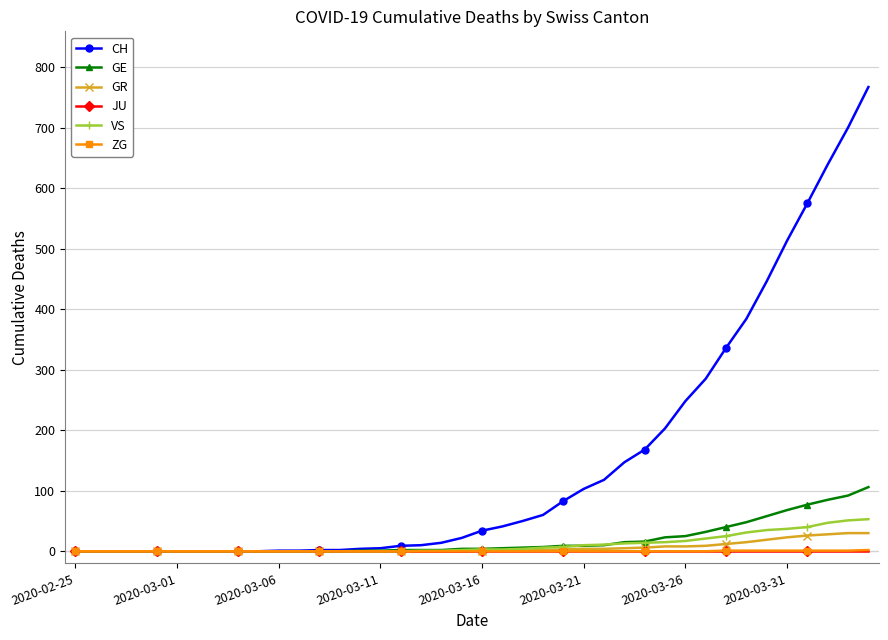

Which series has the largest range (max minus min)?

CH